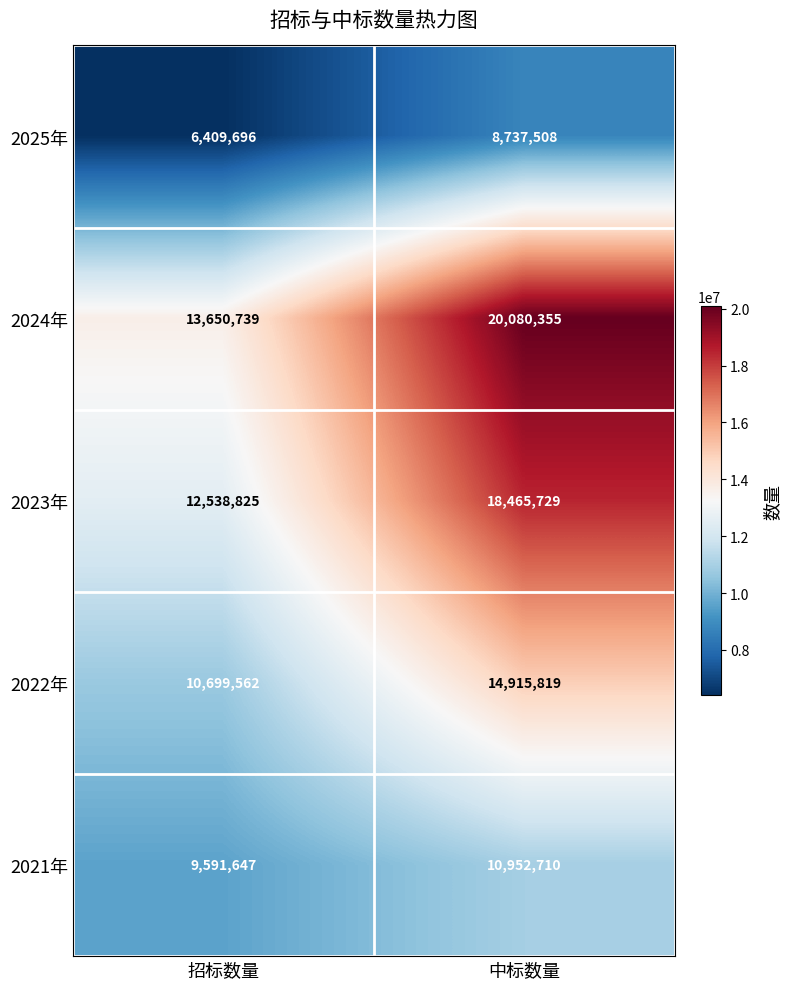

What is the maximum value for 2025年?

8737508